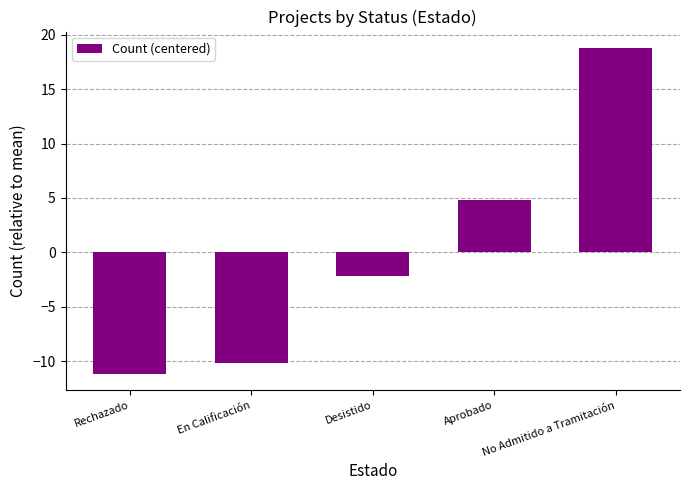

Does the chart contain stacked bars?

No